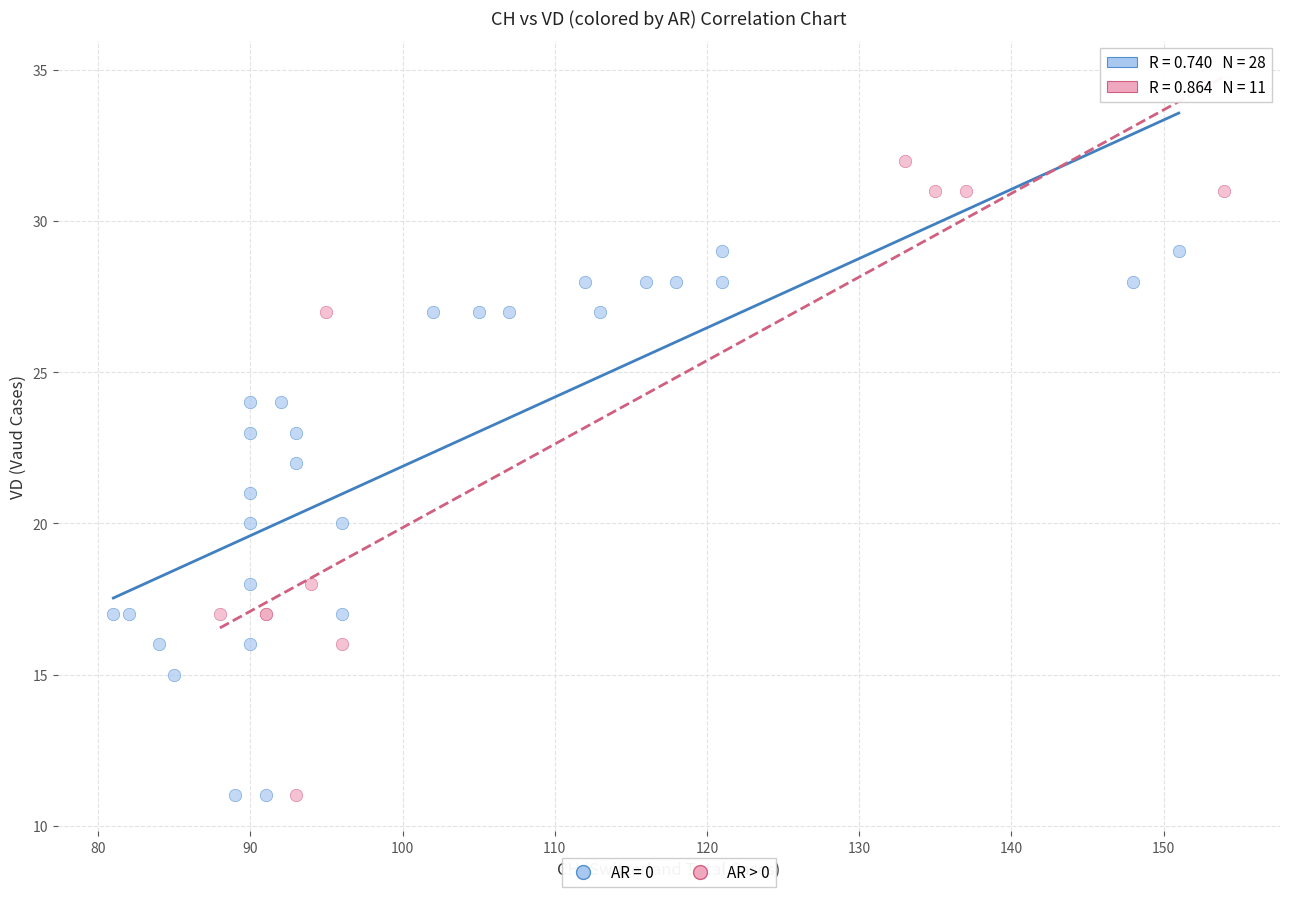

Which series contains the highest Y value?

AR > 0